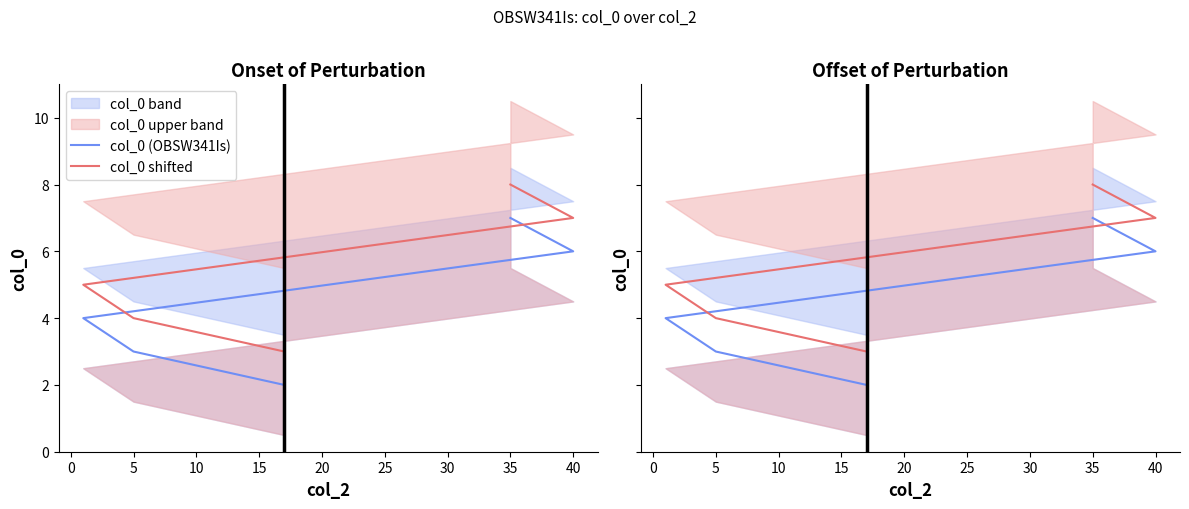

List the series in order of their overall mean, lowest first.

col_0 (OBSW341Is), col_0 shifted